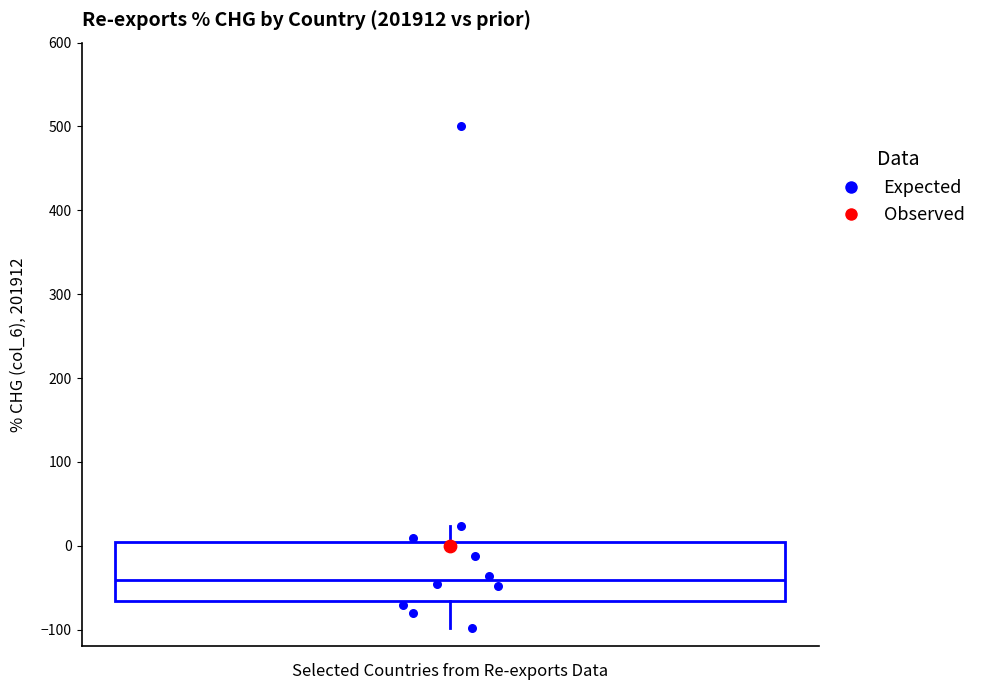

Transcribe this box plot: give where the median line is, the range the box spans, and where the two whiskers end, as read against the y-axis. The values are not printed on the chart, so give them approximately, as read against the axis.

median -40, box -70 to 0, whiskers -100 to 20